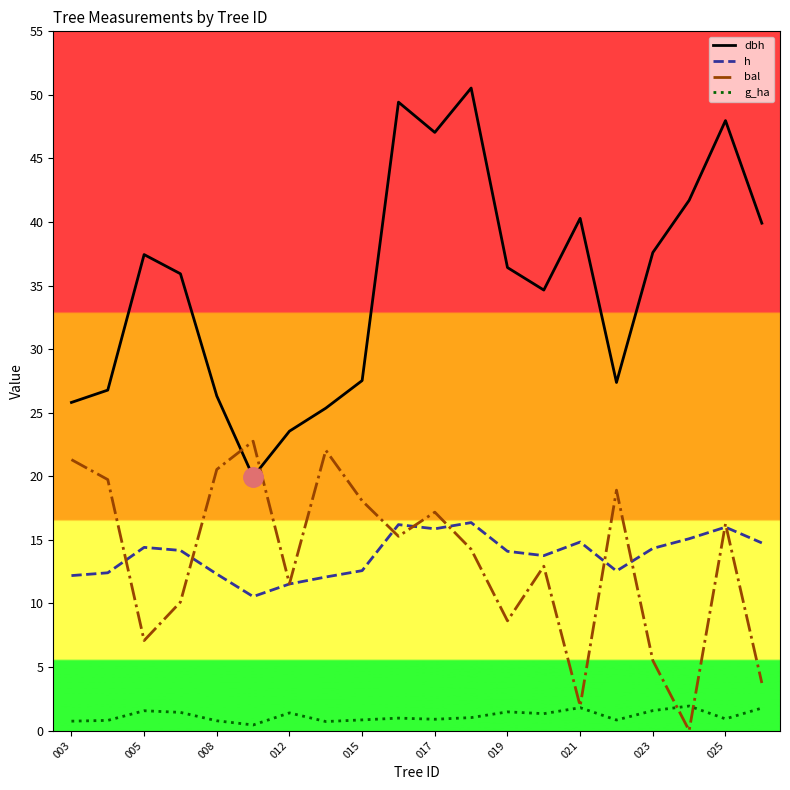

What is the difference between the second highest and minimum values in the dbh series?

29.5